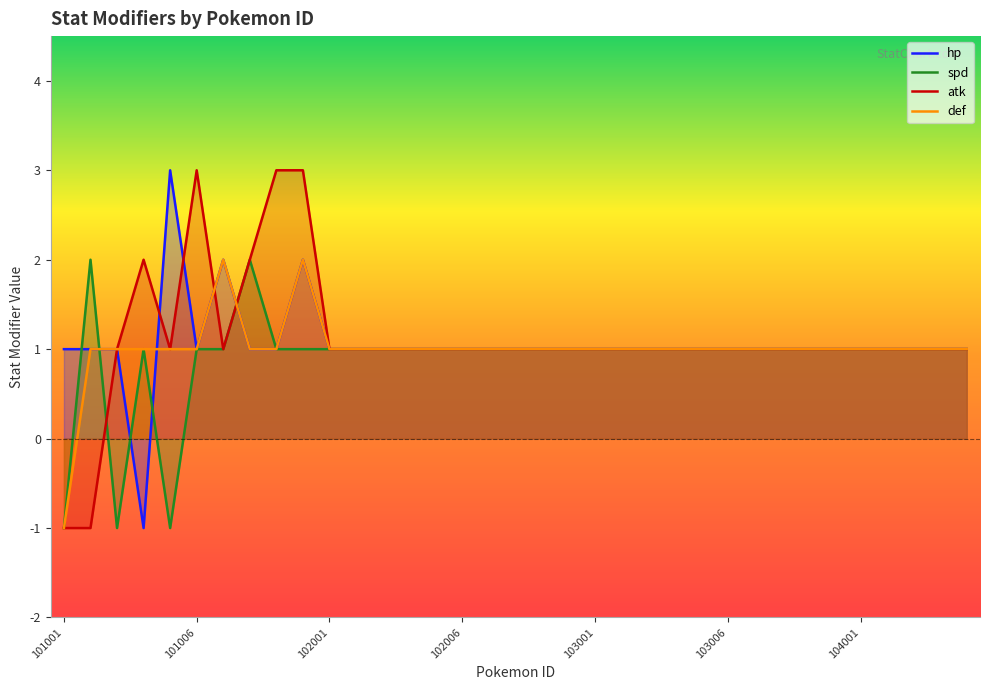

Between 103008 and 103001, which is larger?

103008